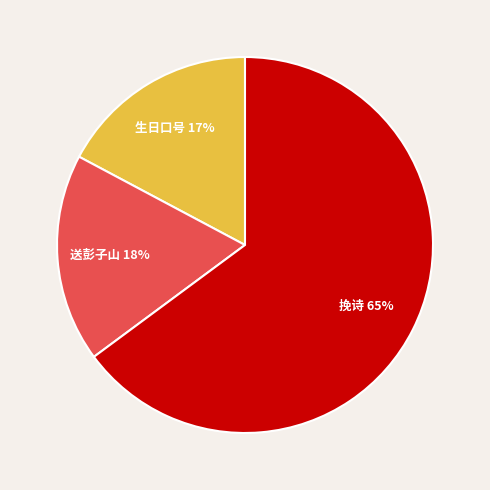

Is there any slice that represents more than half of the pie?

Yes